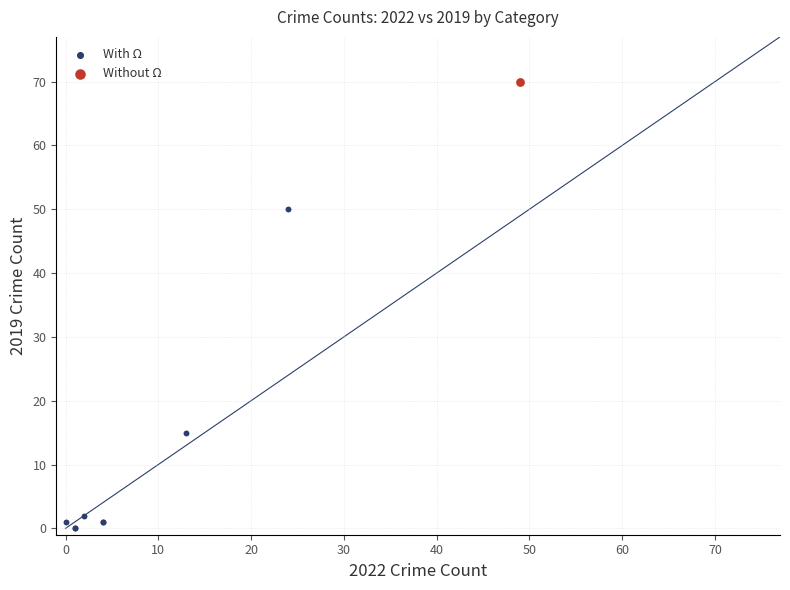

What are all the series names shown in the legend?

With Ω, Without Ω